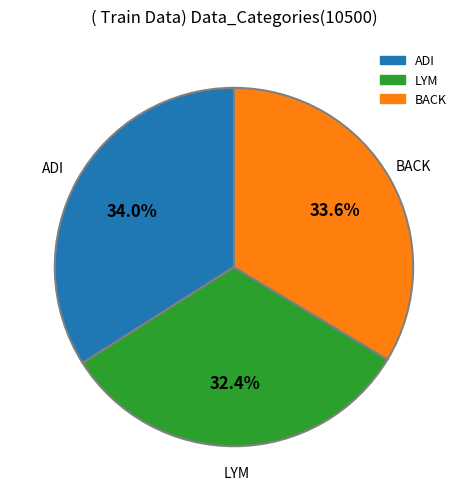

Is there any slice that represents more than half of the pie?

No